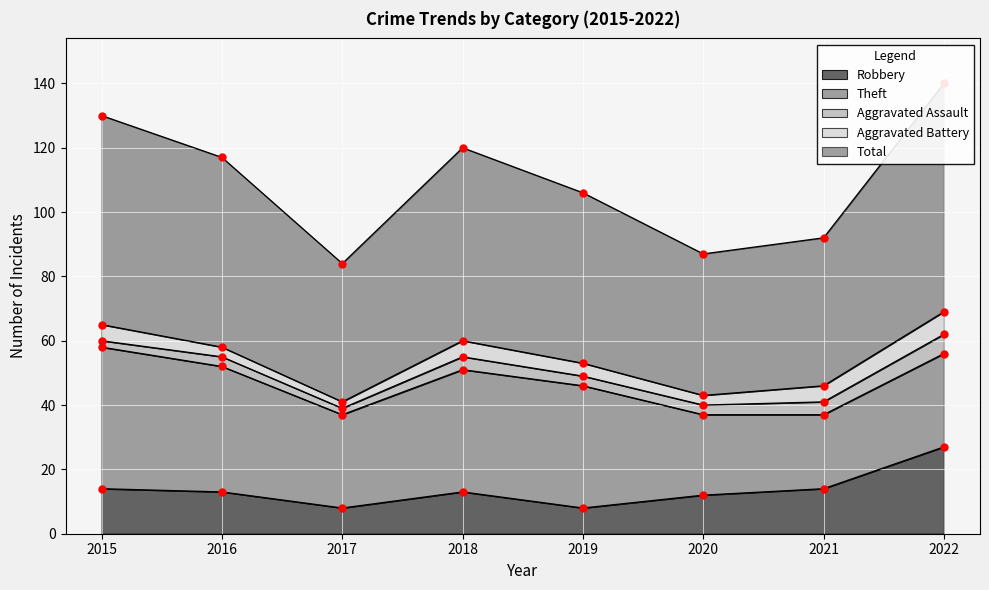

Reading left to right, transcribe all the data shown in this chart.

Robbery: 14	13	8	13	8	12	14	27
Theft: 44	39	29	38	38	25	23	29
Aggravated Assault: 2	3	2	4	3	3	4	6
Aggravated Battery: 5	3	2	5	4	3	5	7
Total: 65	59	43	60	53	44	46	71